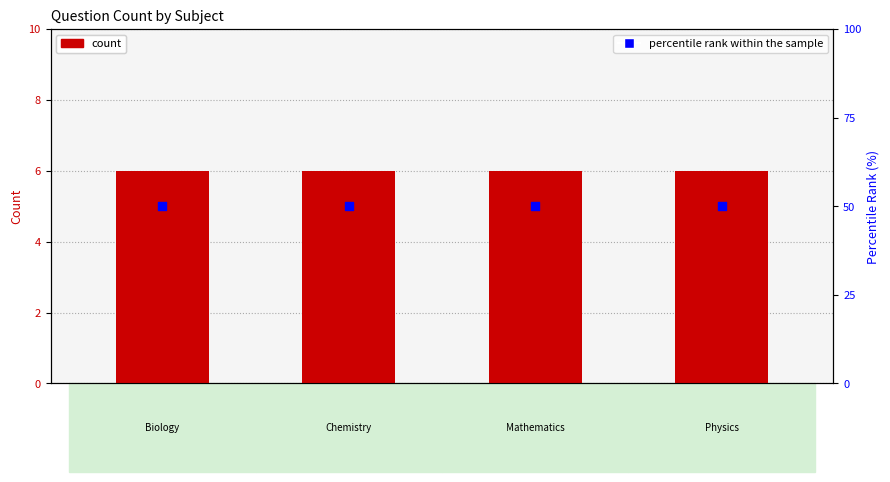

At which category is the sum across all series the highest?

Biology